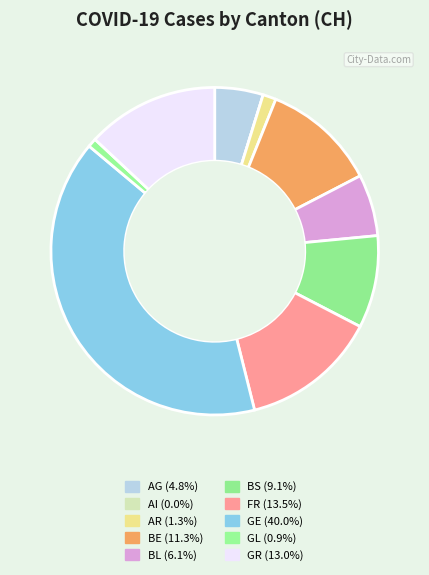

True or false: FR accounts for 13% of the total.

True